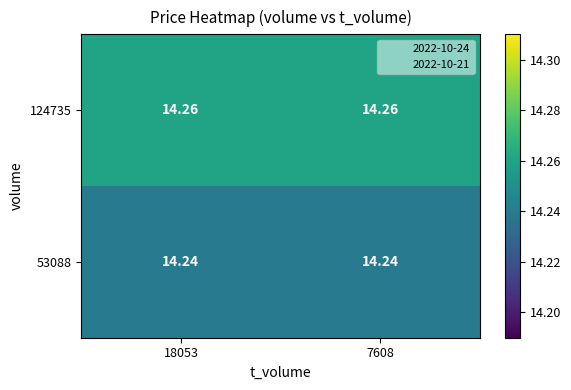

Is the value of 124735 at 18053 greater than the value of 53088 at 18053?

Yes